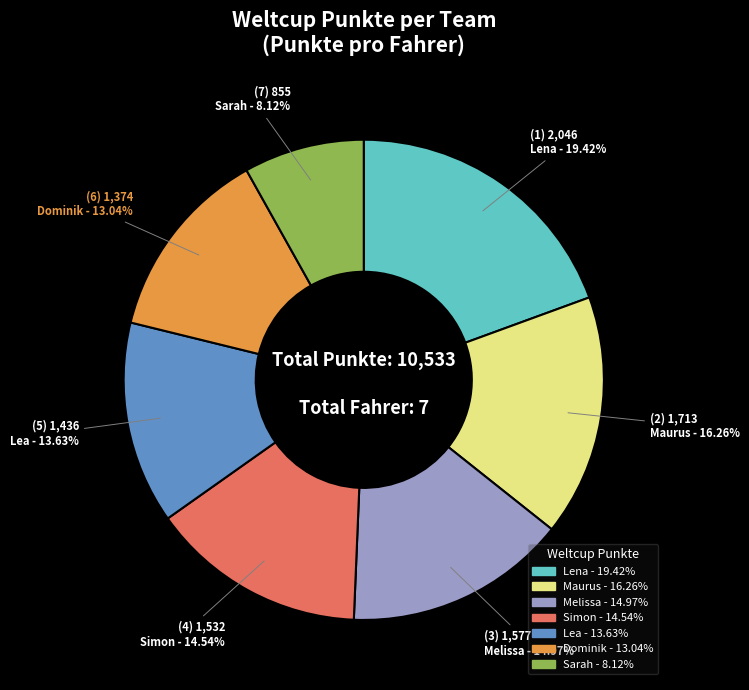

Which category has the smallest portion of the pie?

Sarah